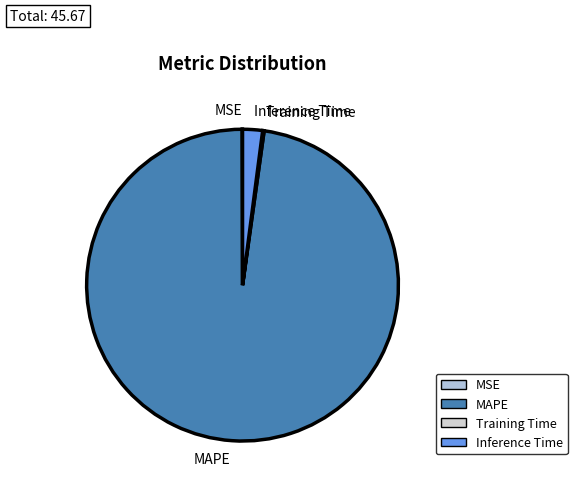

Which category has the biggest portion of the pie?

MAPE